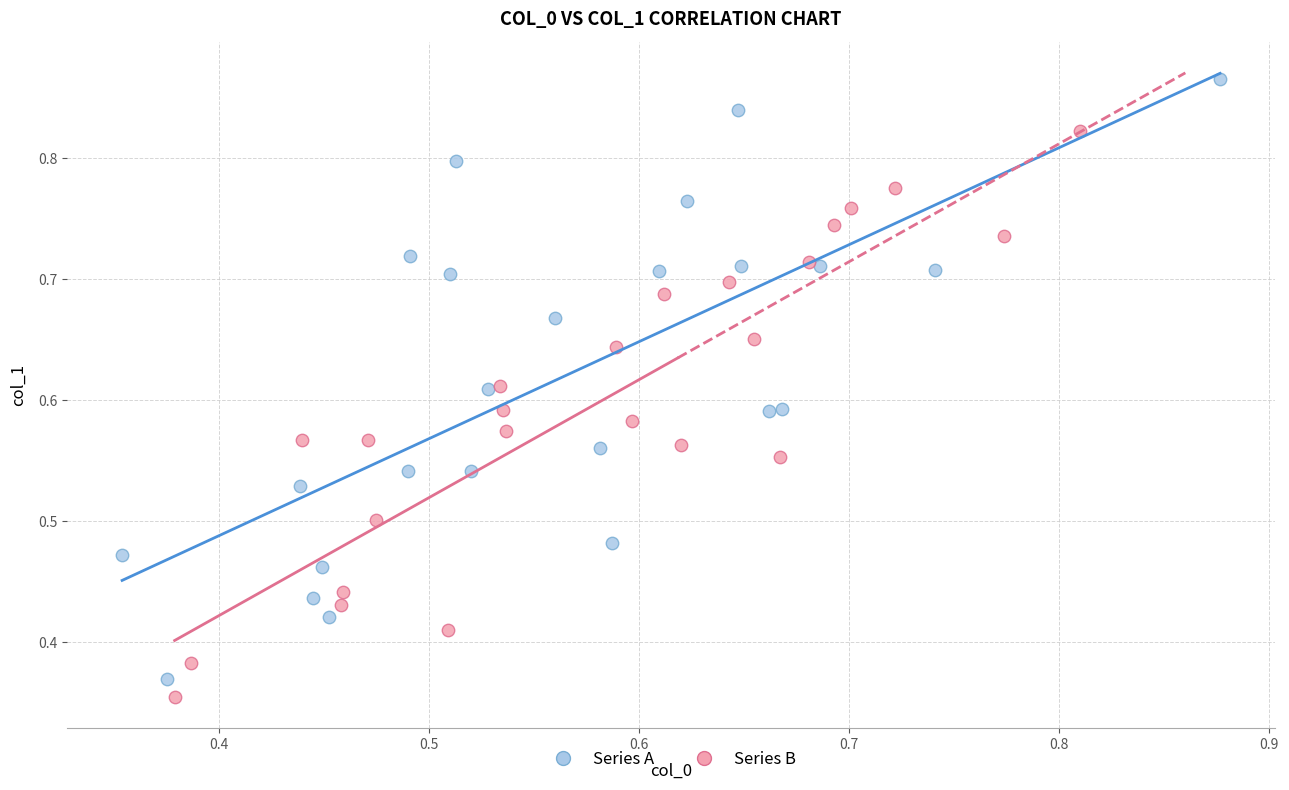

What are all the series names shown in the legend?

Series A, Series B